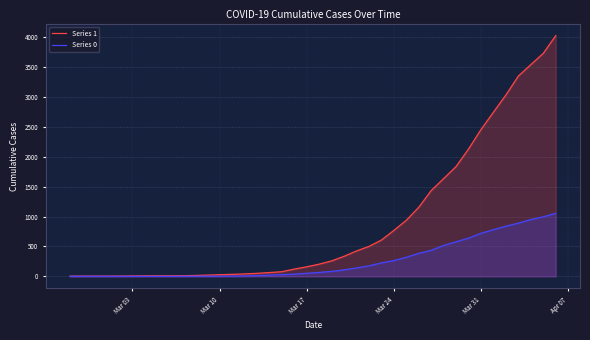

Which series has the widest spread of values?

Series 1